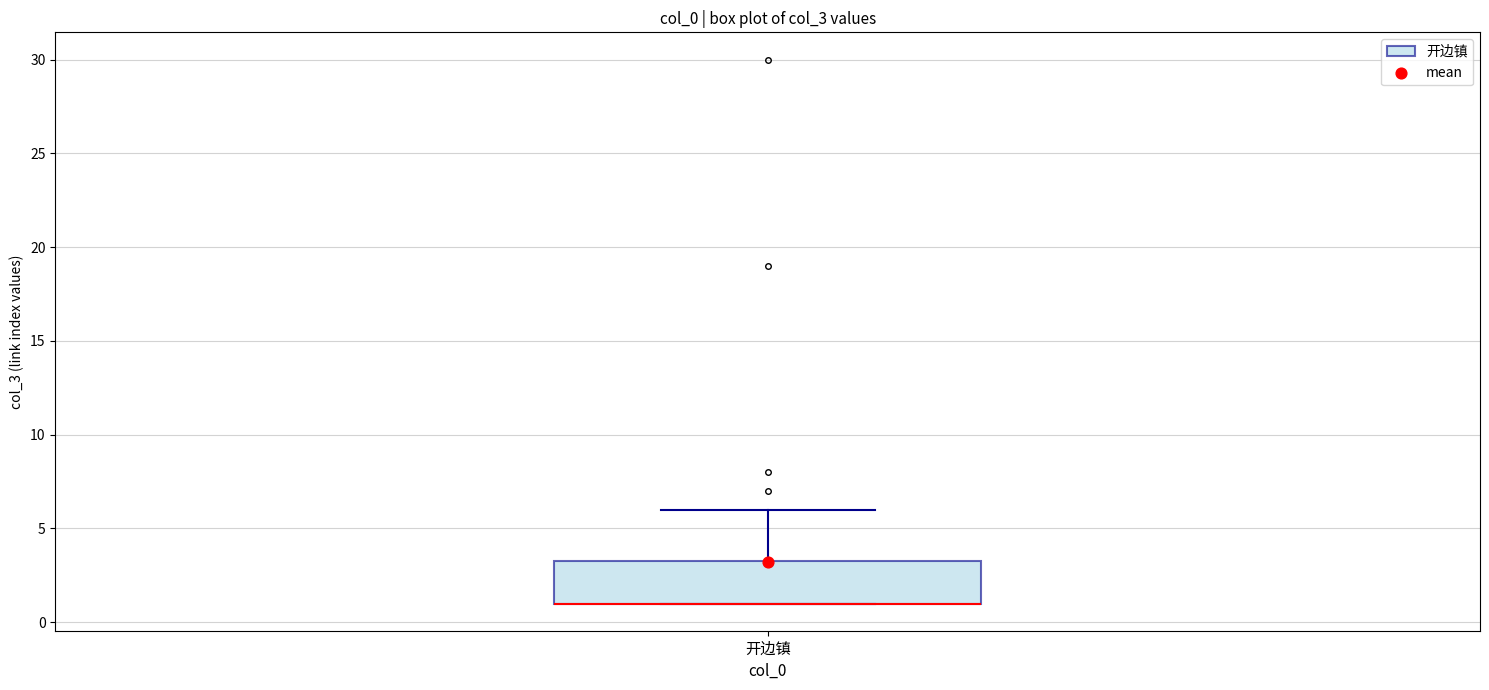

Where is the upper edge of the box for 开边镇 on the y-axis? The values are not printed on the chart, so give them approximately, as read against the axis.

3.5